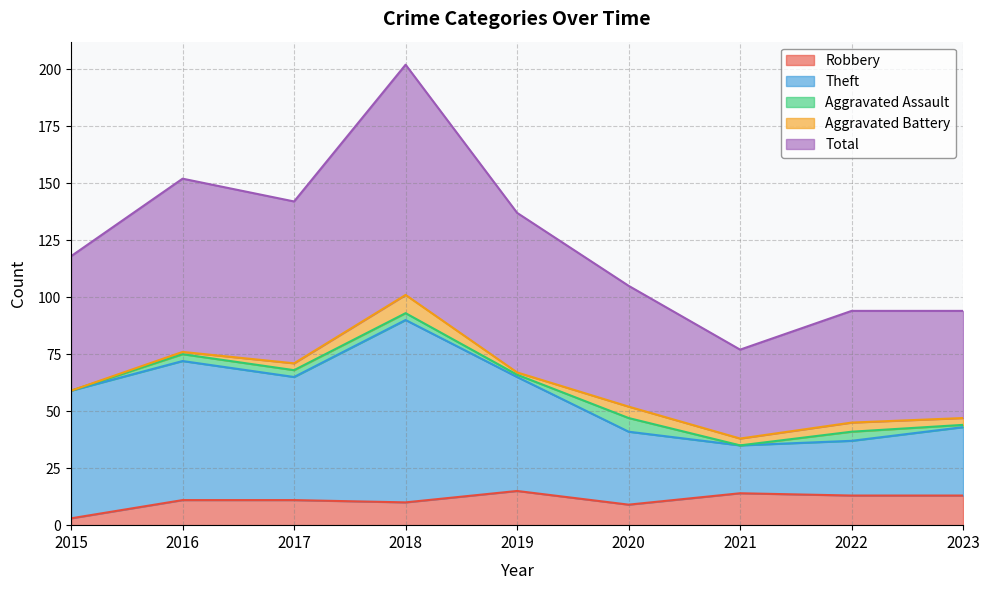

What is the average value of the Total series?

125